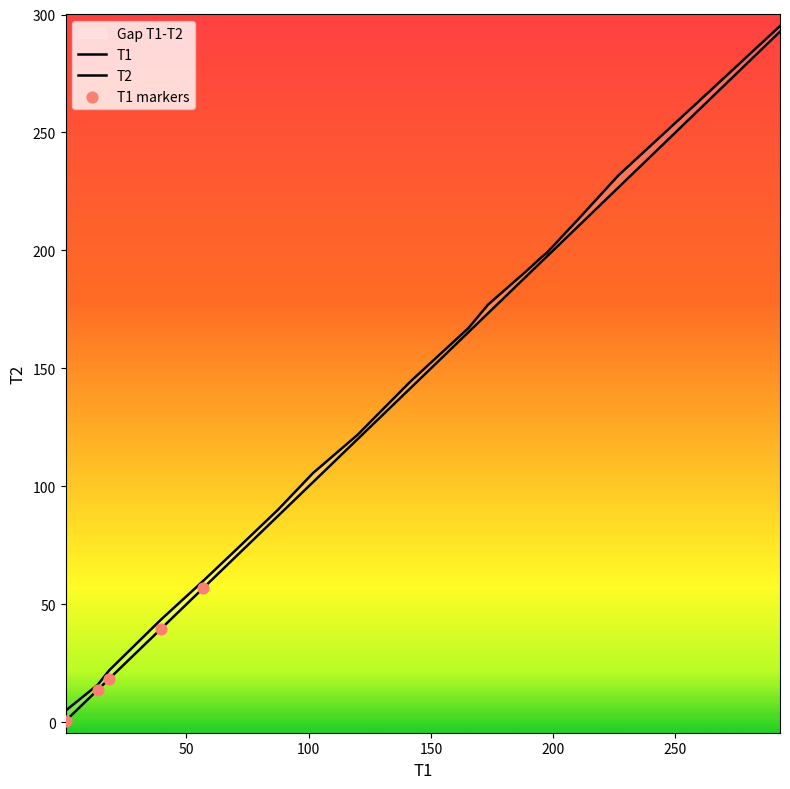

Which series reaches the minimum Y coordinate?

T1